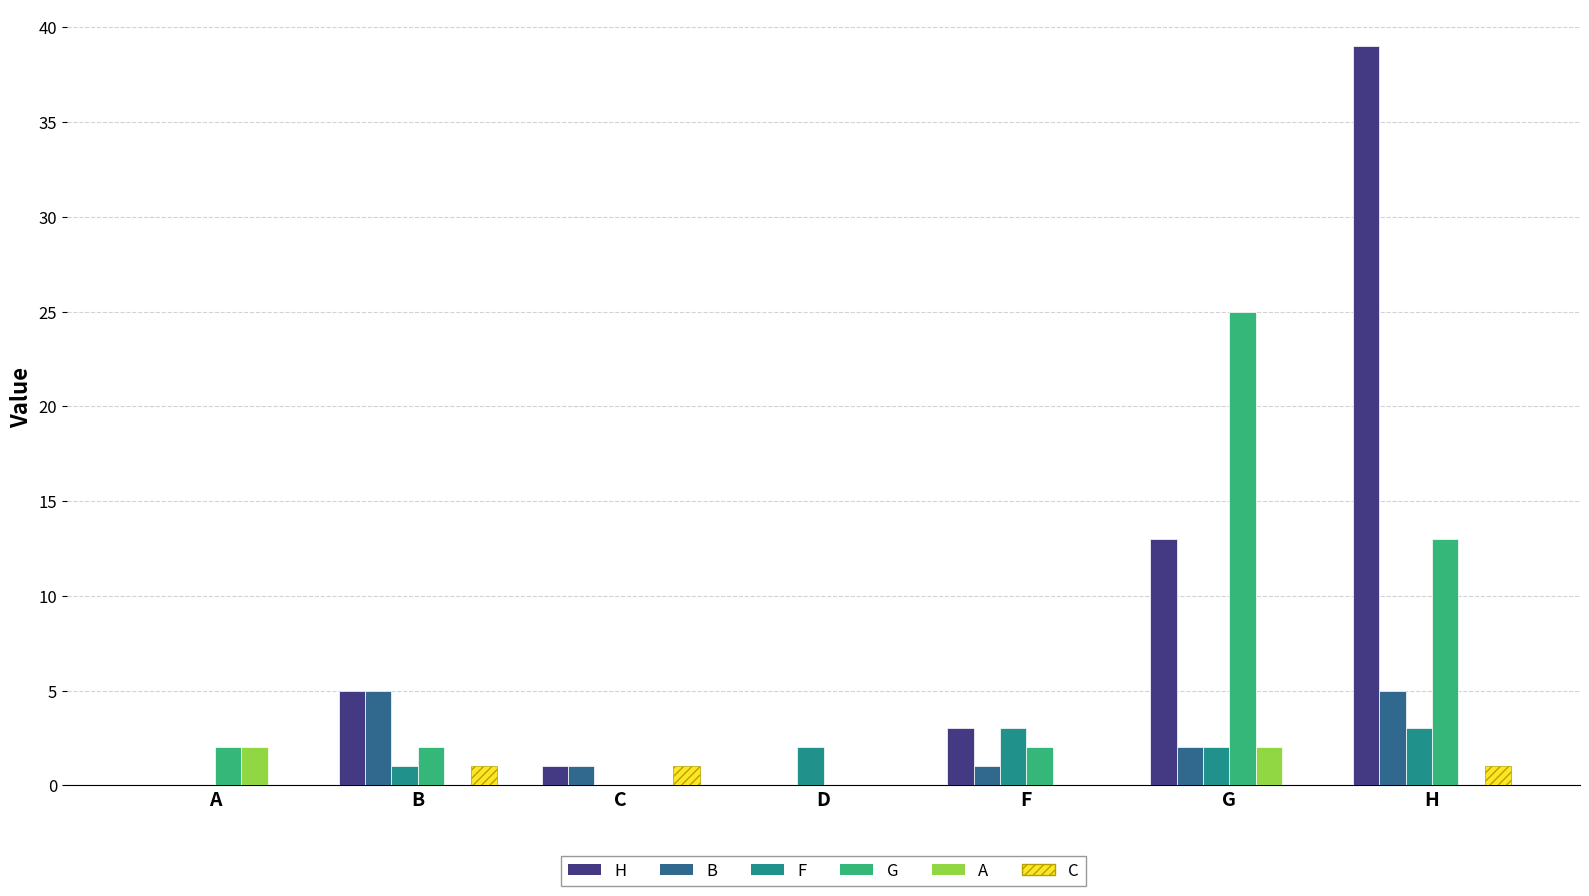

How many distinct data groups are displayed?

6